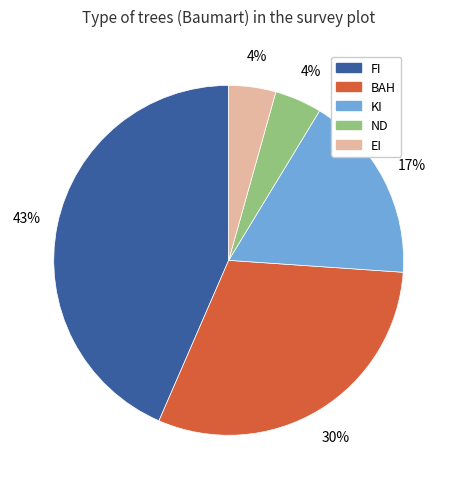

To the nearest percent, what is the combined percentage of FI and ND?

48%